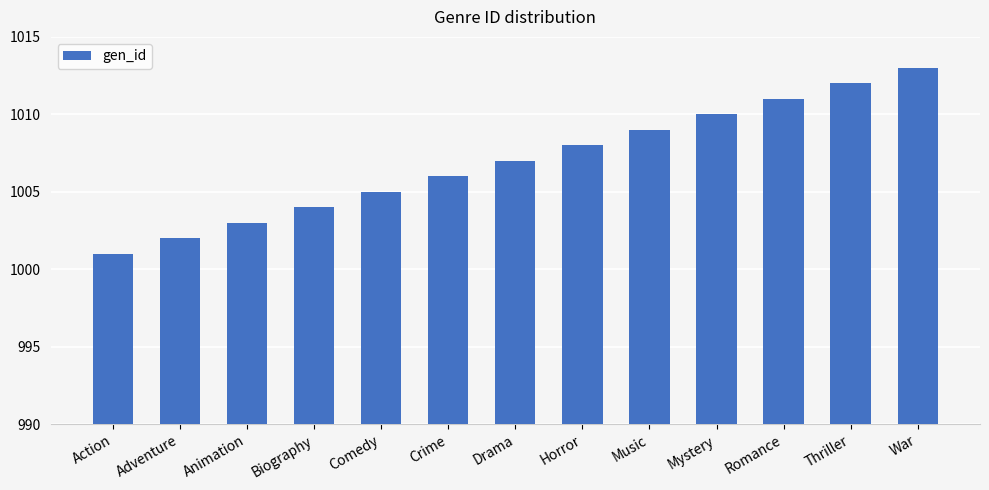

List the labels in order of value, smallest first.

Action, Adventure, Animation, Biography, Comedy, Crime, Drama, Horror, Music, Mystery, Romance, Thriller, War